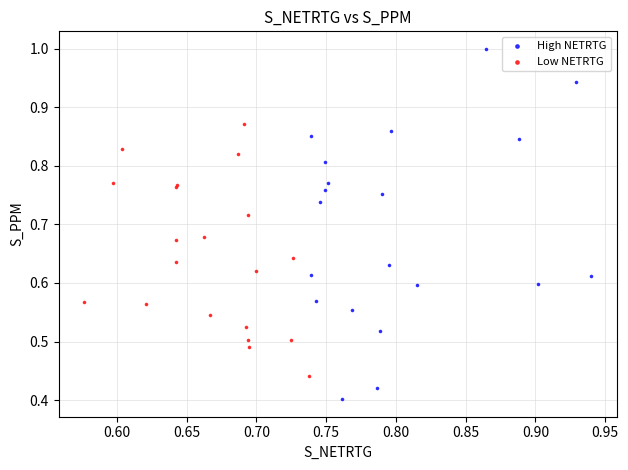

What are all the series names shown in the legend?

High NETRTG, Low NETRTG